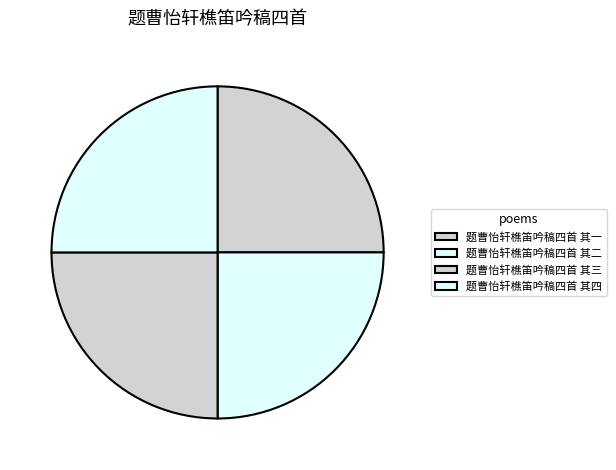

Count the number of slices in the pie.

4